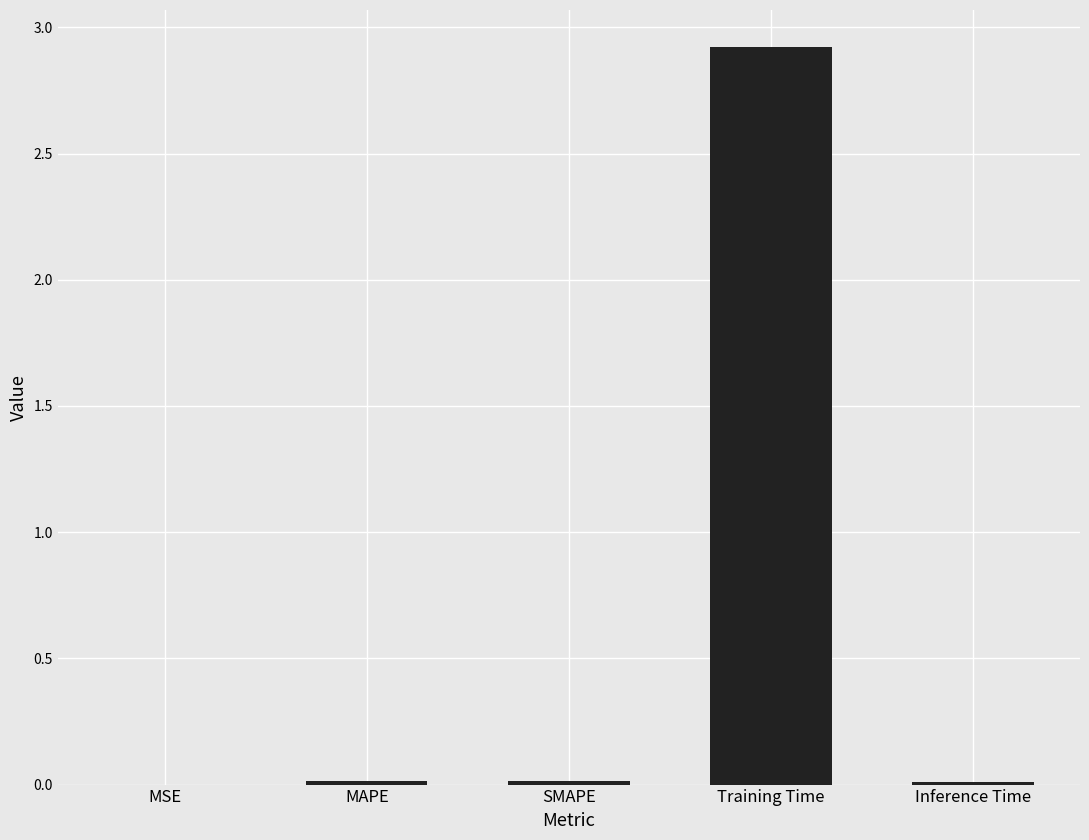

What is the change in value from MAPE to Training Time?

+2.9